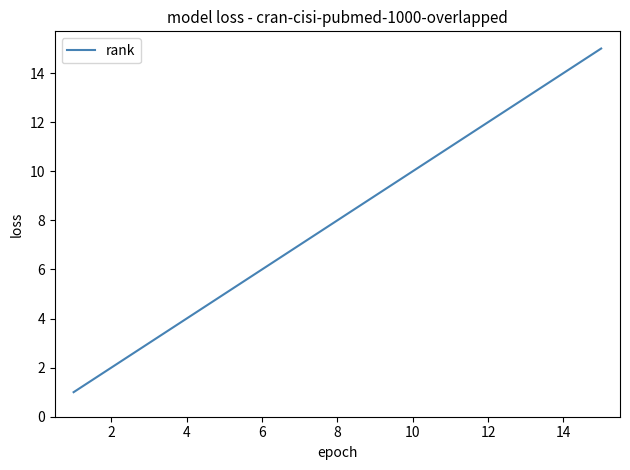

What is the difference between the maximum and minimum values?

14